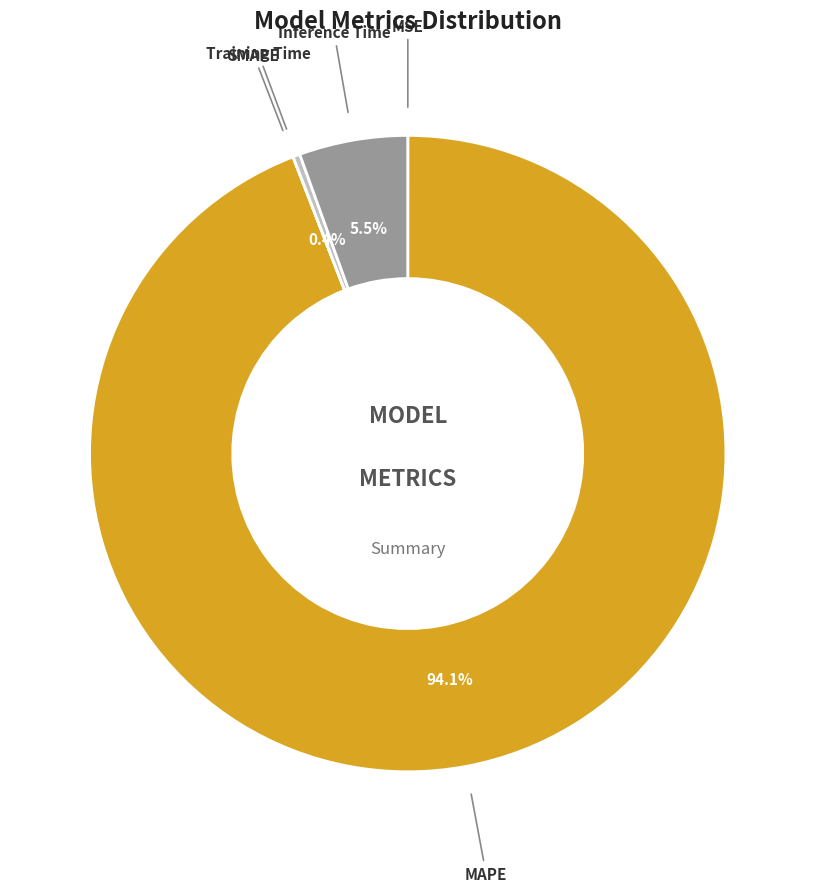

Is there any slice that represents more than half of the pie?

Yes